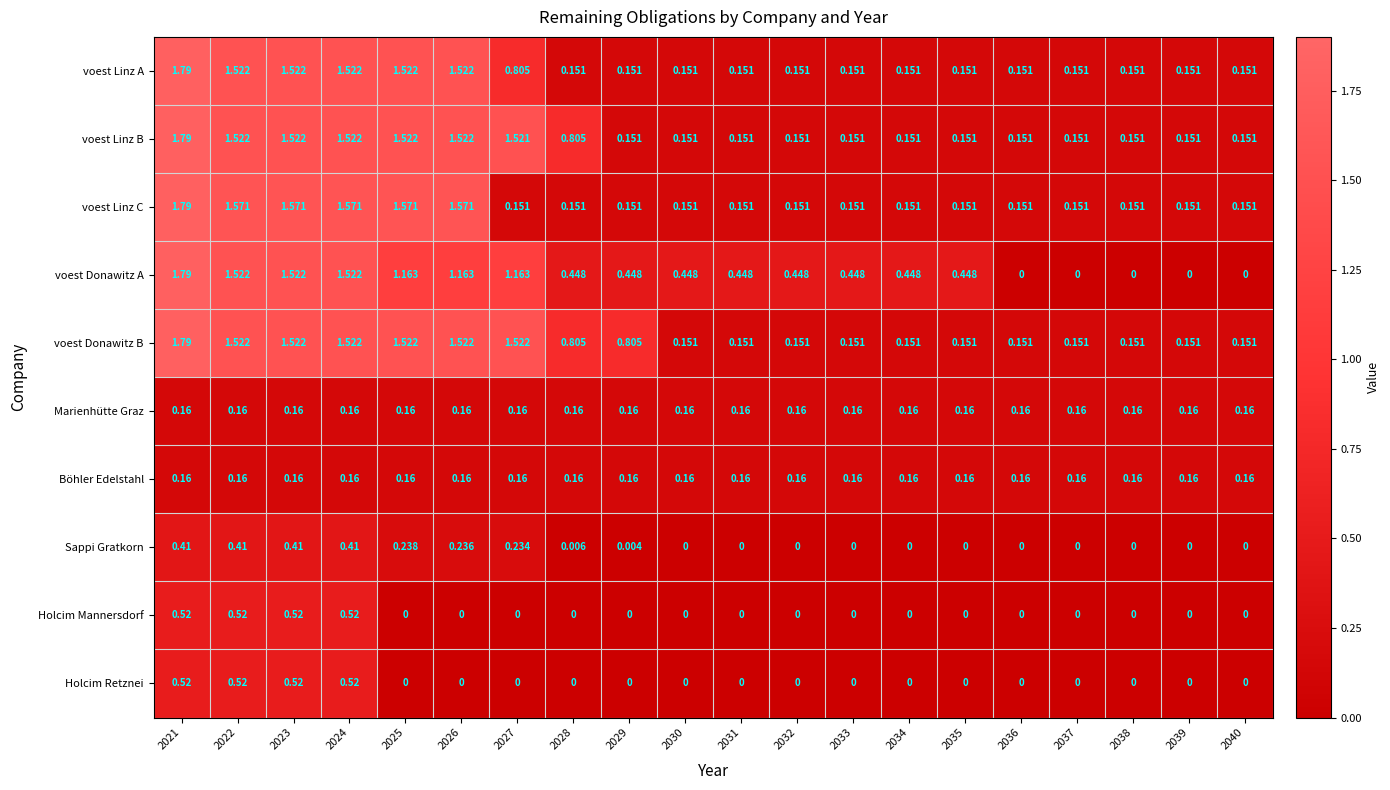

Which series has the largest total across all categories?

voest Donawitz B